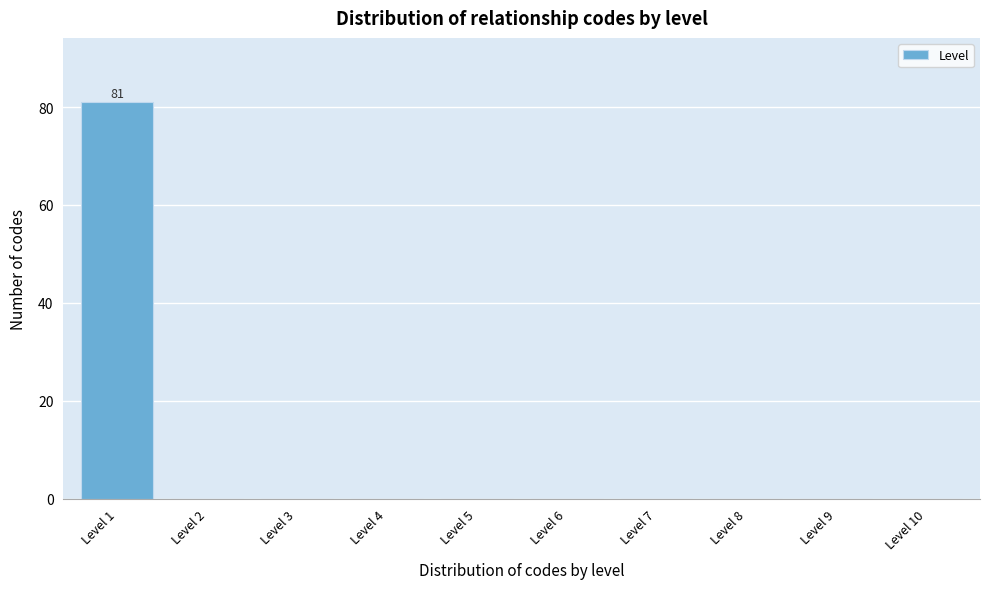

Reading left to right, list all the values displayed in this chart.

Level 1=81	Level 2=0	Level 3=0	Level 4=0	Level 5=0	Level 6=0	Level 7=0	Level 8=0	Level 9=0	Level 10=0